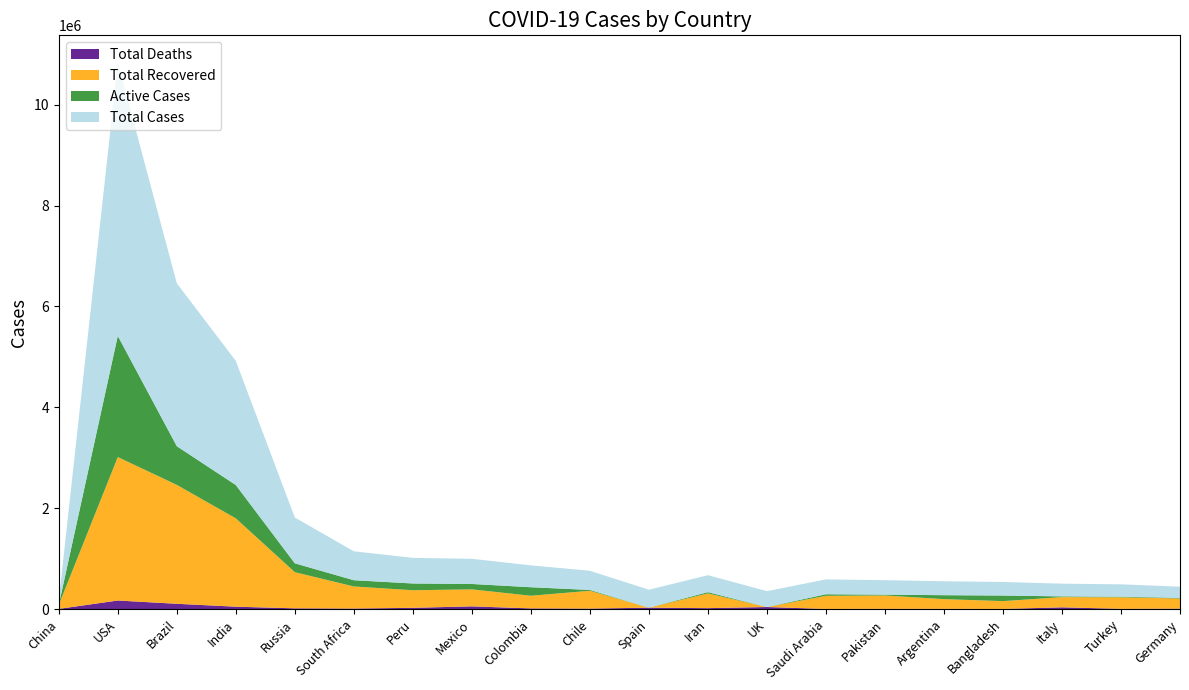

Reading left to right, extract all data points from this chart.

Total Cases: 84756	5415666	3229621	2459613	907758	572865	507996	498380	433805	380034	355856	336324	314927	294519	286674	276072	269115	252235	245635	222269
Total Recovered: 79398	2843204	2356640	1750636	716396	437617	348006	336635	250494	353131	0	292058	0	260393	264060	192434	154871	202923	228057	200800
Active Cases: 724	2402047	767417	660833	175978	123978	134342	107079	169166	16604	0	25104	0	30823	16475	78276	110687	14081	11666	12188
Total Deaths: 4634	170415	105564	48144	15384	11270	25648	54666	14145	10299	28605	19162	41347	3303	6139	5362	3557	35231	5912	9281